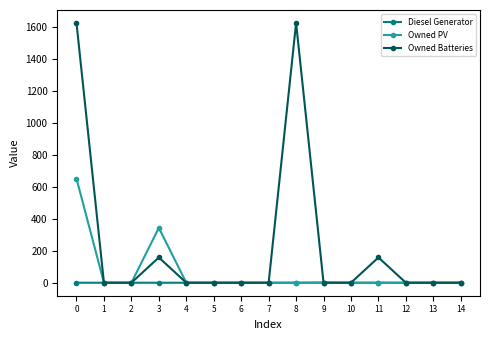

Rank the series at 3 from lowest to highest value.

Diesel Generator, Owned Batteries, Owned PV